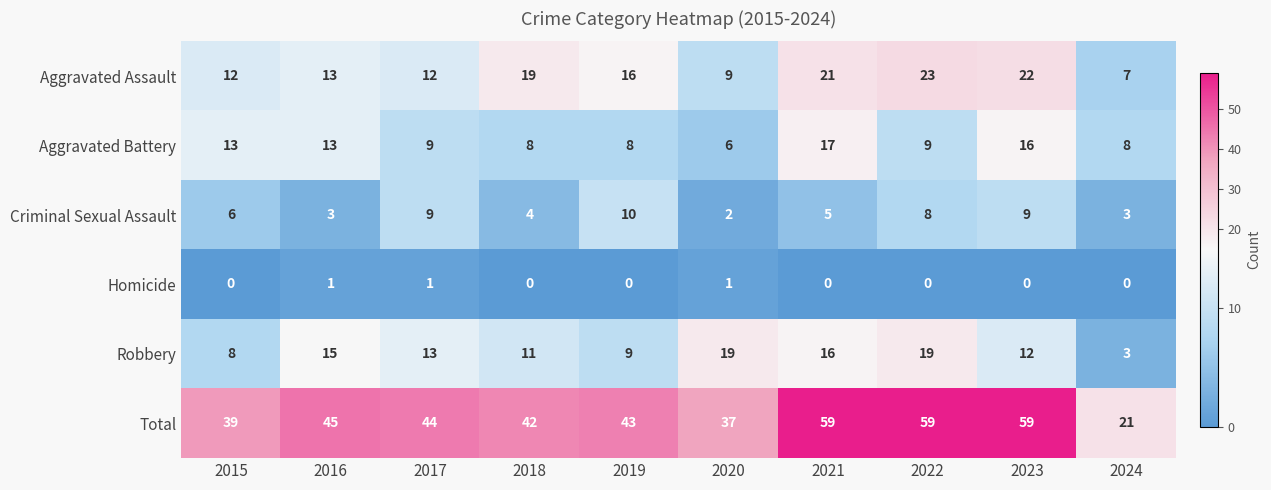

What is the sum of all Aggravated Assault values?

154